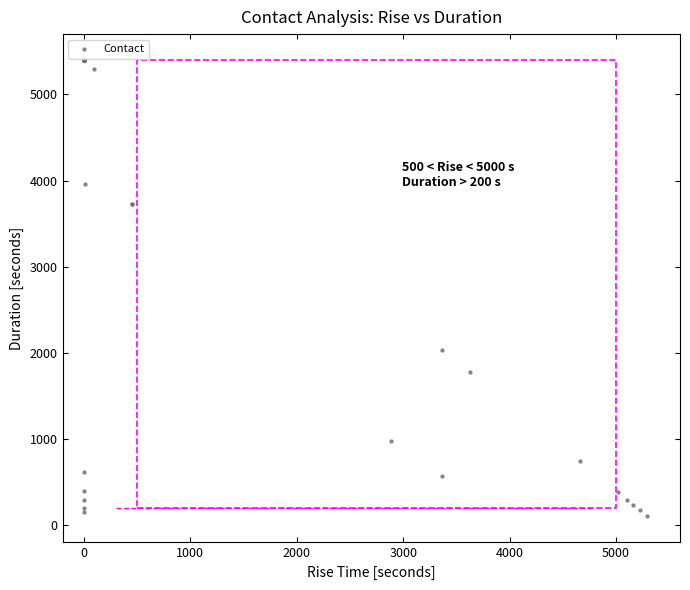

What Y value in the scatter plot is closest to 2754?

2036.1